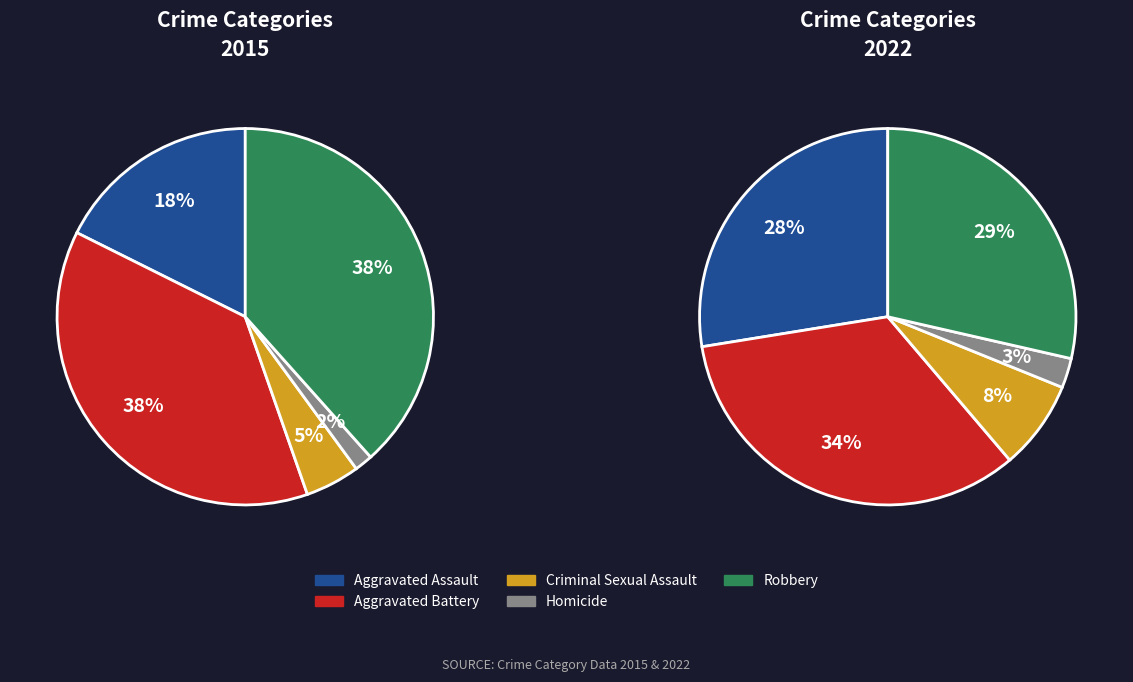

Does Robbery account for over 50% of the chart?

No